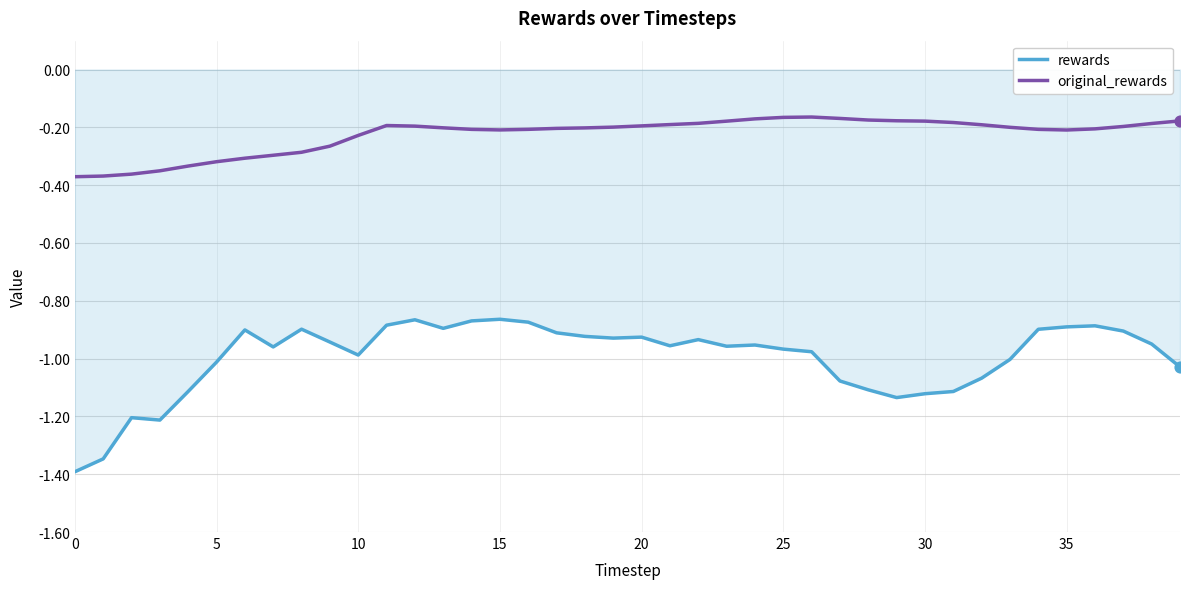

Which series has the largest total across all categories?

original_rewards